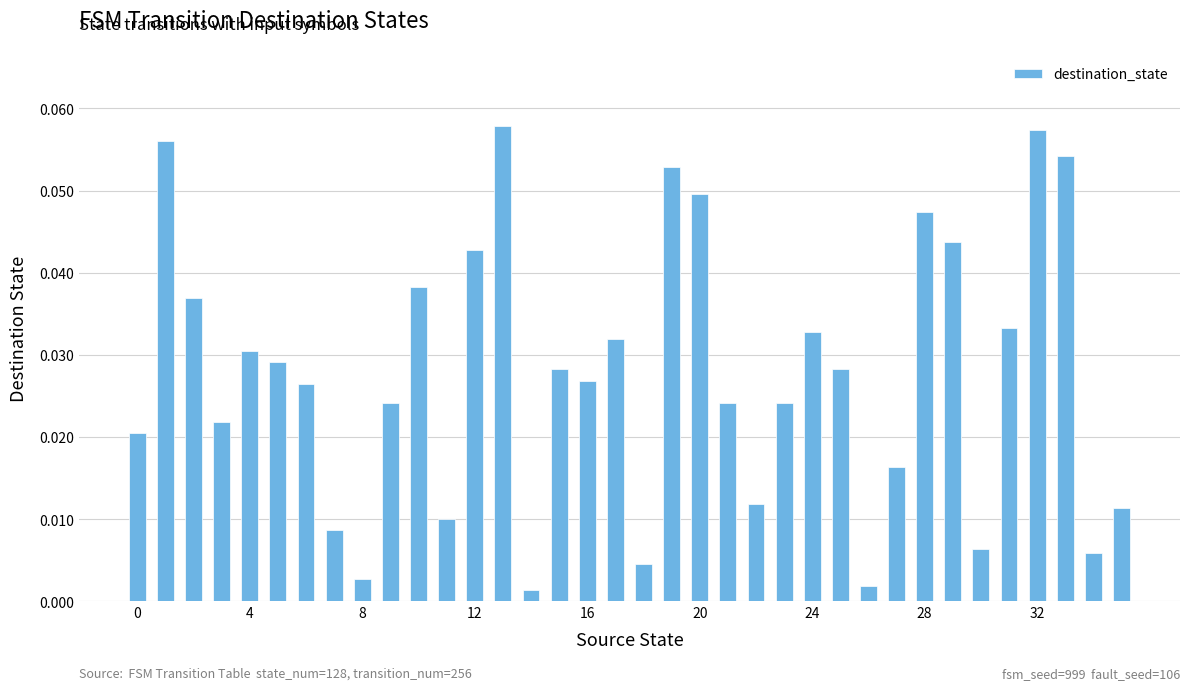

How many series are shown in this chart?

1